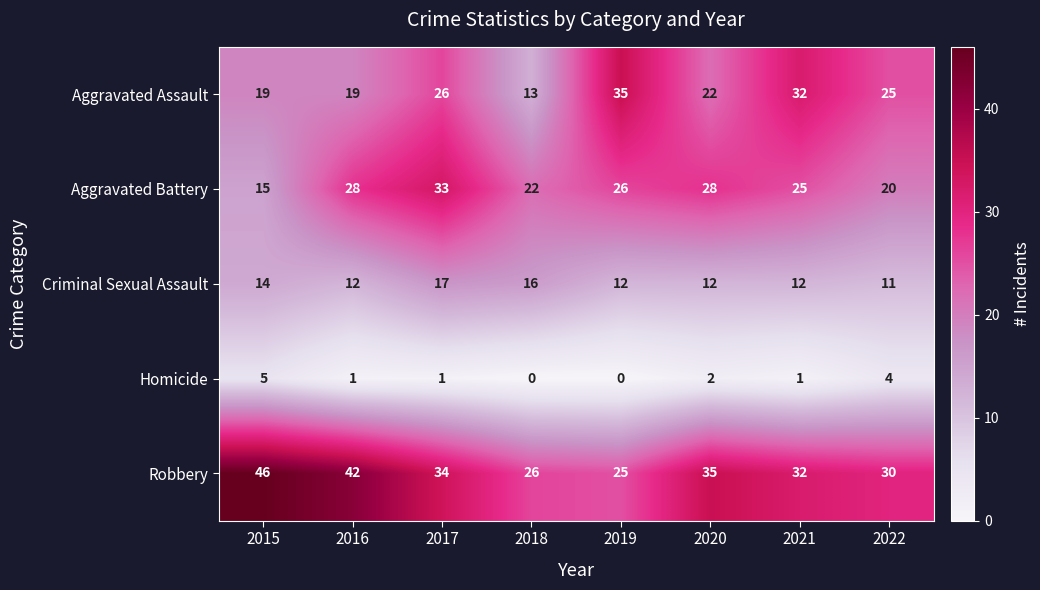

At which category is the sum across all series the highest?

2017